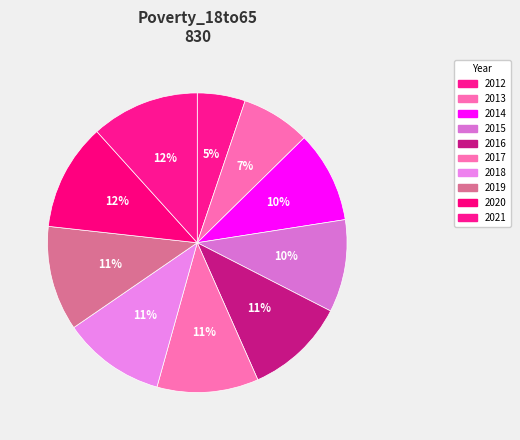

To the nearest percent, what portion does 2014 represent?

10%